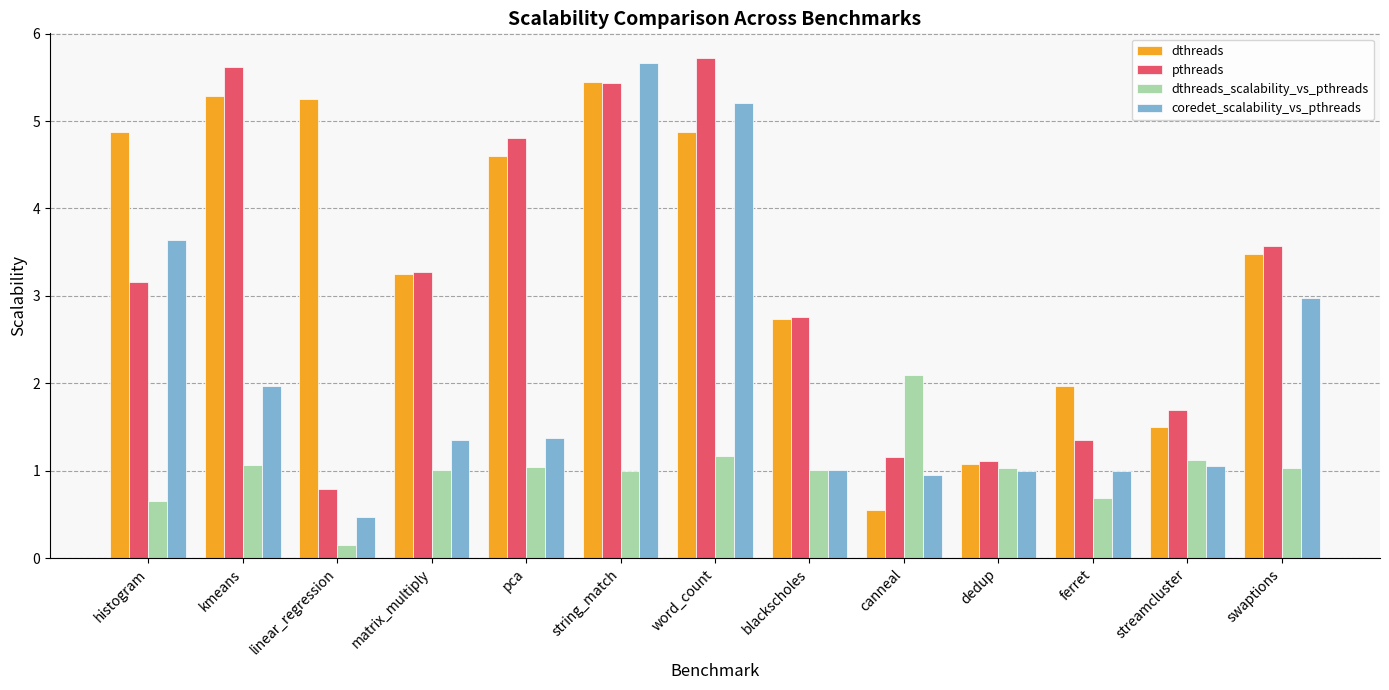

Rank the series at word_count from highest to lowest value.

pthreads, coredet_scalability_vs_pthreads, dthreads, dthreads_scalability_vs_pthreads